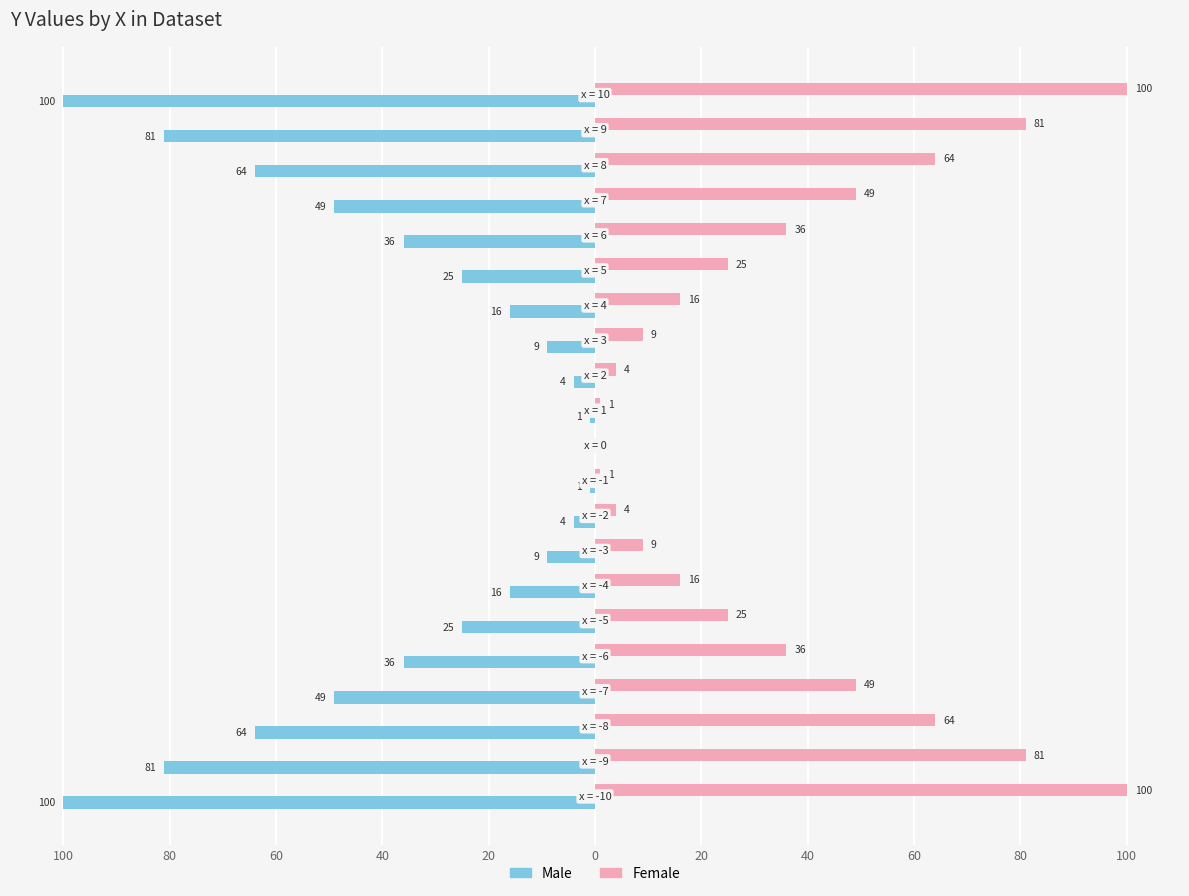

What are all the series names shown in the legend?

Male, Female